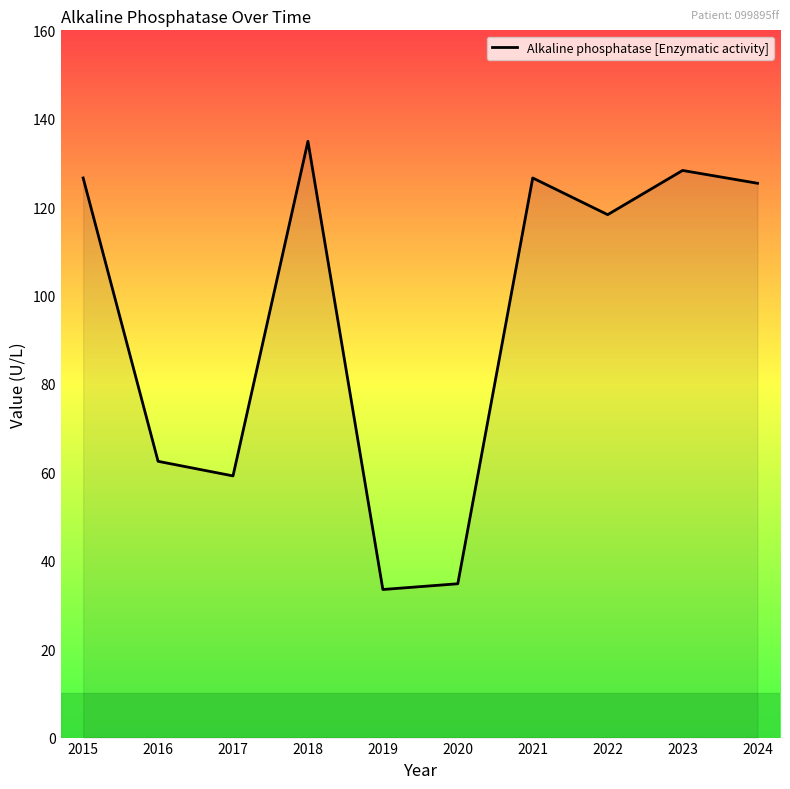

How many interior local valleys (lower than both neighbors) does the data have?

3